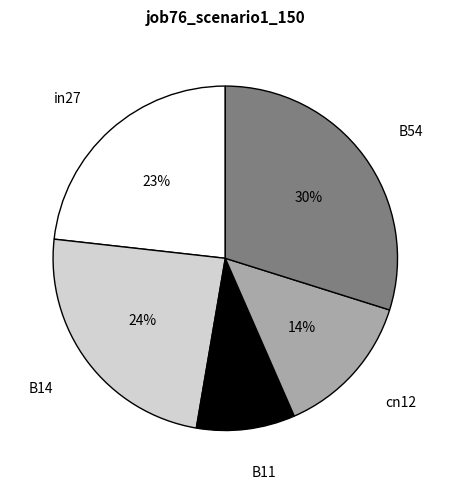

What is the smallest slice in the pie chart?

B11